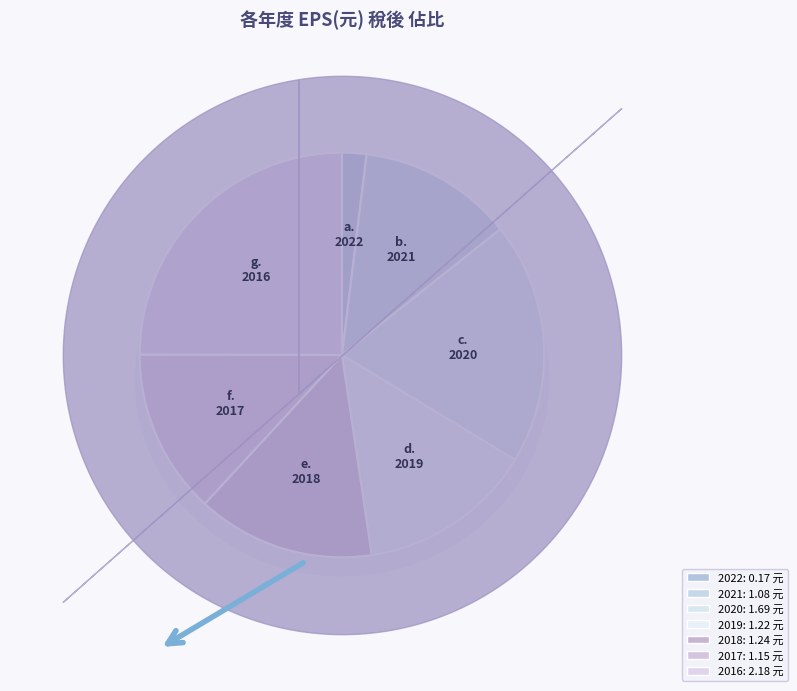

To the nearest percent, what is the average slice percentage?

14%